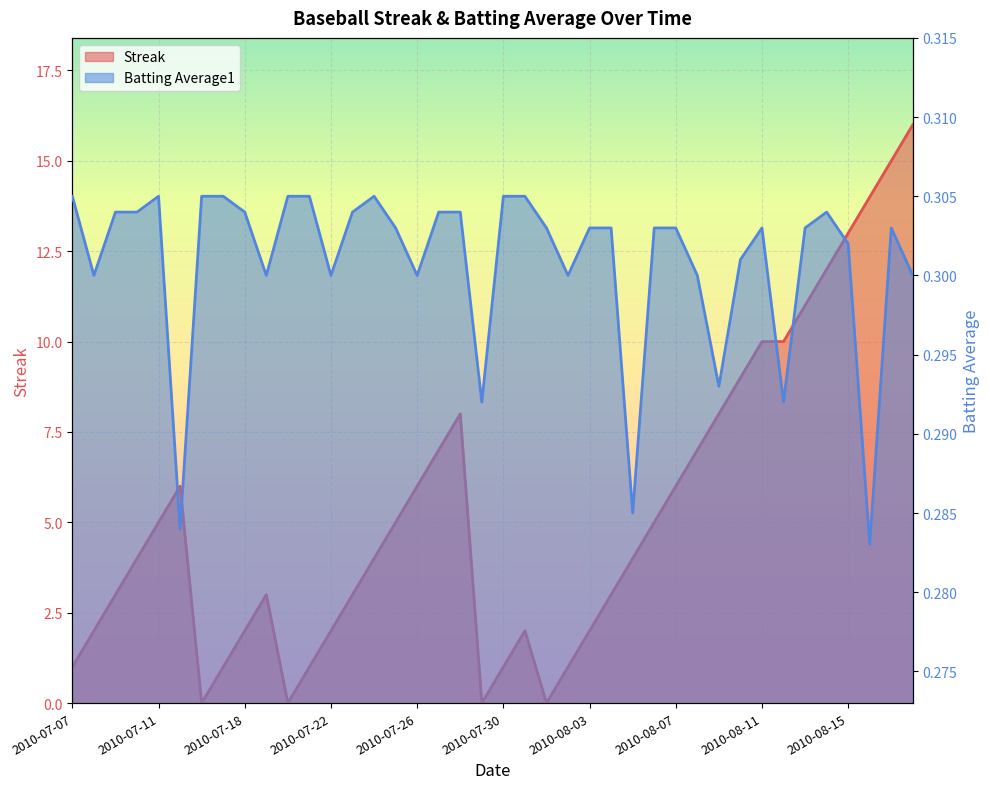

True or false: Batting Average1 has a value of 0.2 at 2010-08-04.

False